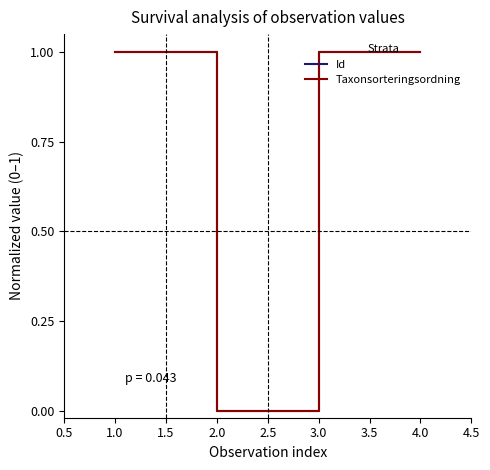

The value of Taxonsorteringsordning at 2.0 is 0.6. True or false?

False